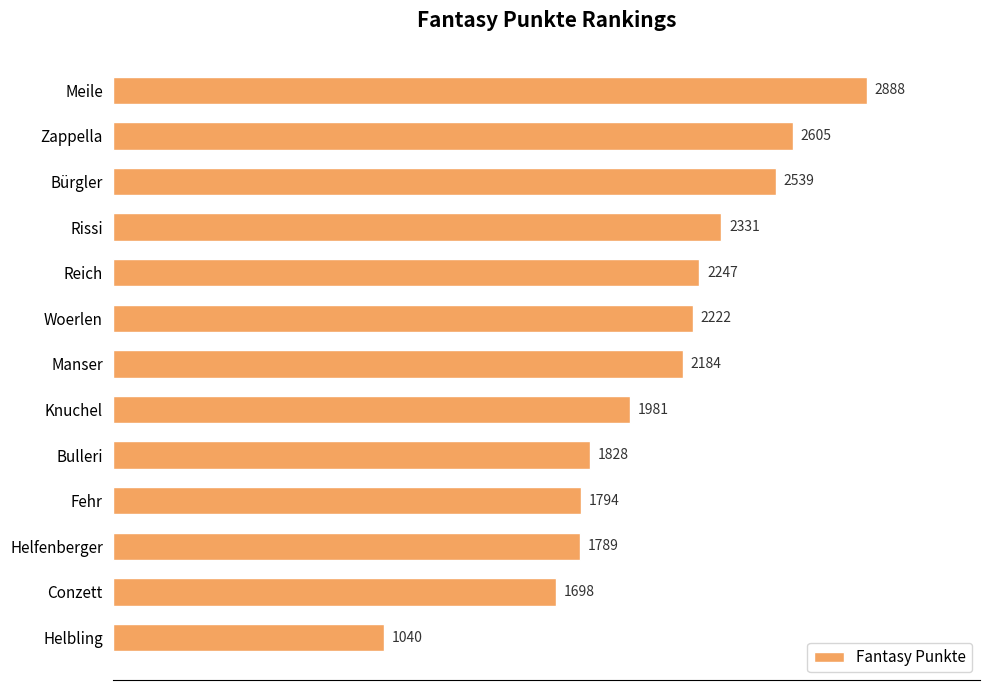

At which label is the value closest to 1964?

Knuchel